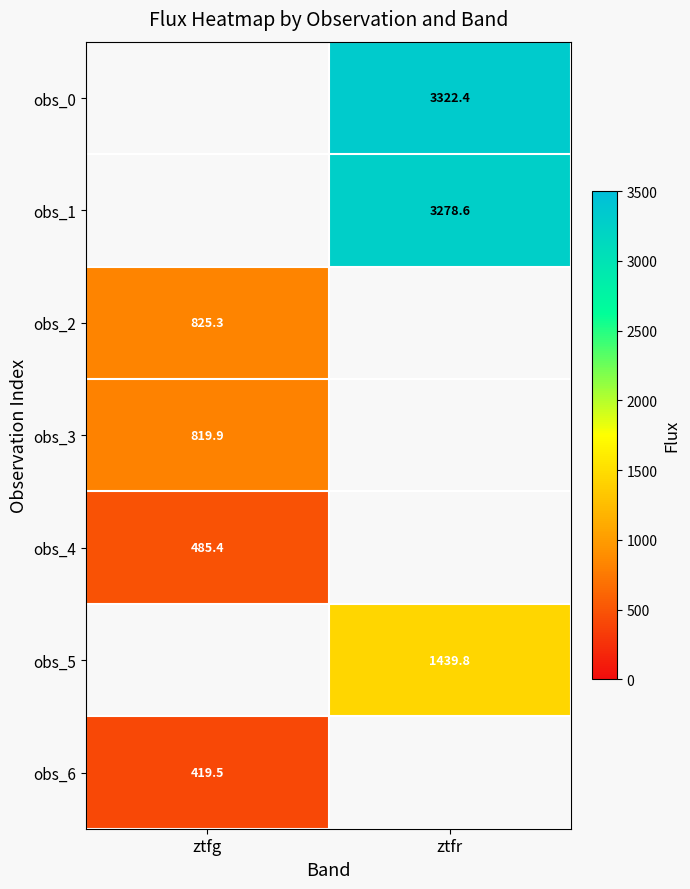

Is the value of obs_2 at ztfg greater than the value of obs_6 at ztfg?

Yes